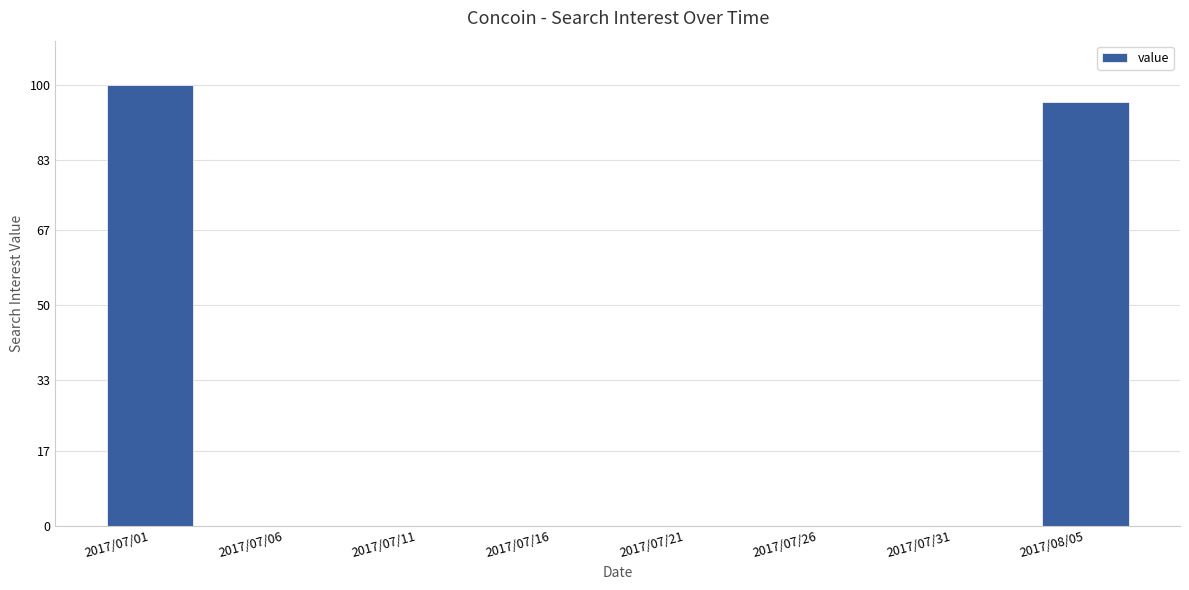

Is it true that the value at 2017/07/31 is -52?

False